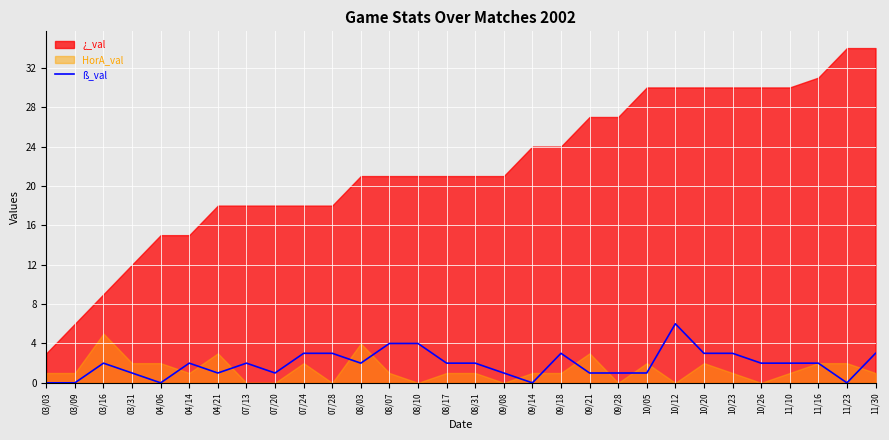

How many points are lower than both their immediate neighbors (excluding endpoints)?

6